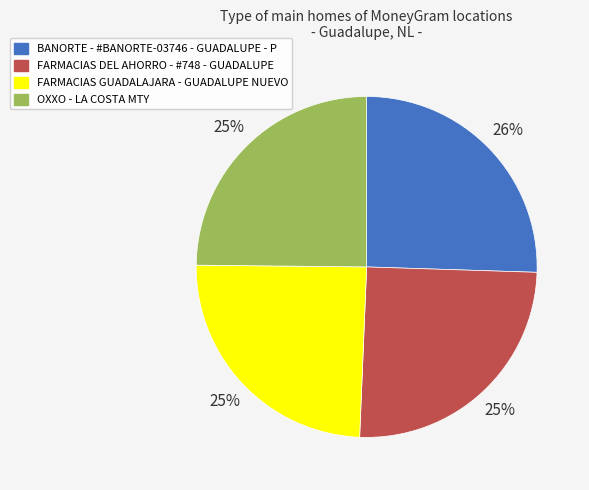

The FARMACIAS DEL AHORRO - #748 - GUADALUPE slice represents 20% of the pie. True or false?

False